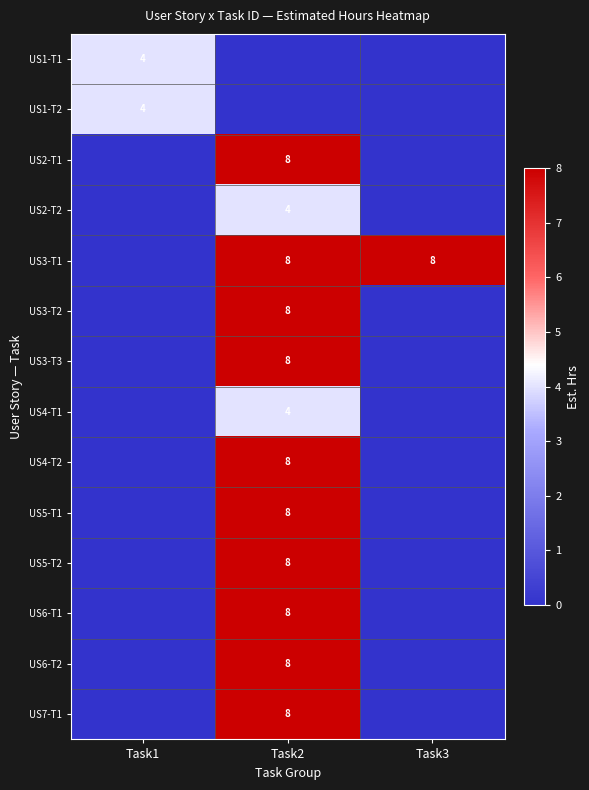

Is it true that US3-T1 equals 3 at Task2?

False